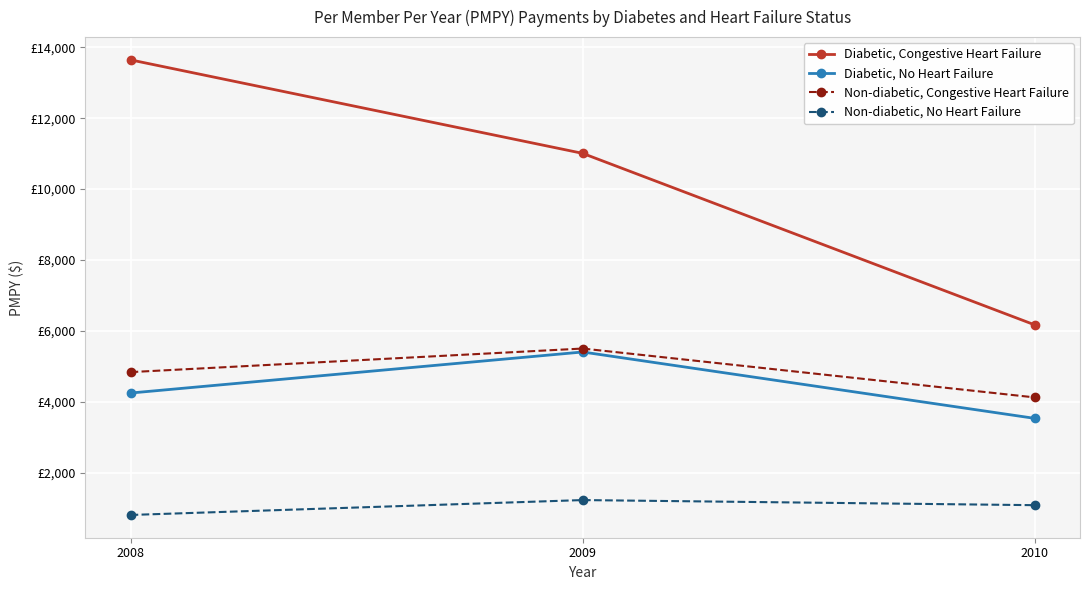

What are all the series names shown in the legend?

Diabetic, Congestive Heart Failure, Diabetic, No Heart Failure, Non-diabetic, Congestive Heart Failure, Non-diabetic, No Heart Failure